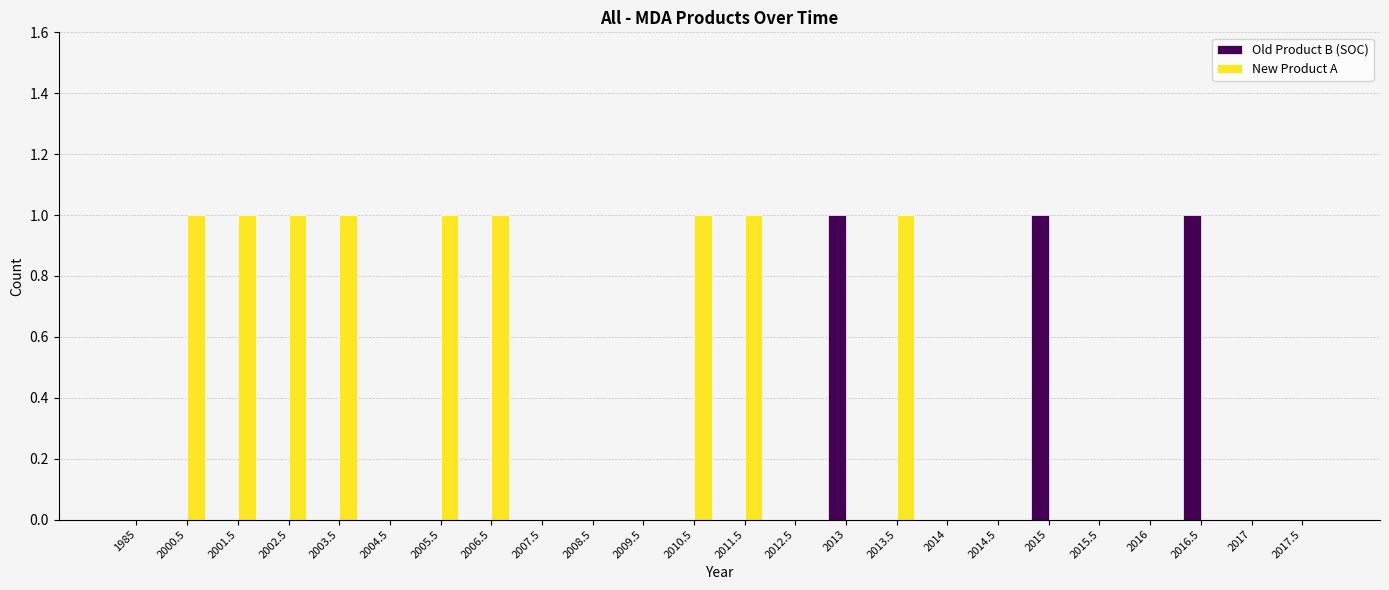

Reading left to right, list all the values displayed in this chart.

Old Product B (SOC): 0	0	0	0	0	0	0	0	0	0	0	0	0	0	1	0	0	0	1	0	0	1	0	0
New Product A: 0	1	1	1	1	0	1	1	0	0	0	1	1	0	0	1	0	0	0	0	0	0	0	0